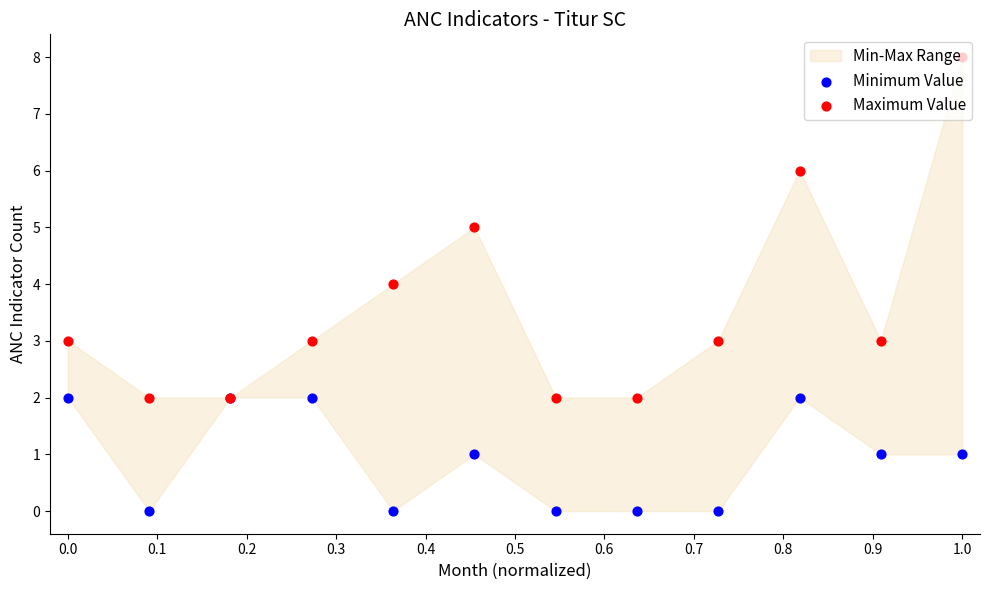

At which category is the sum across all series the highest?

1.0